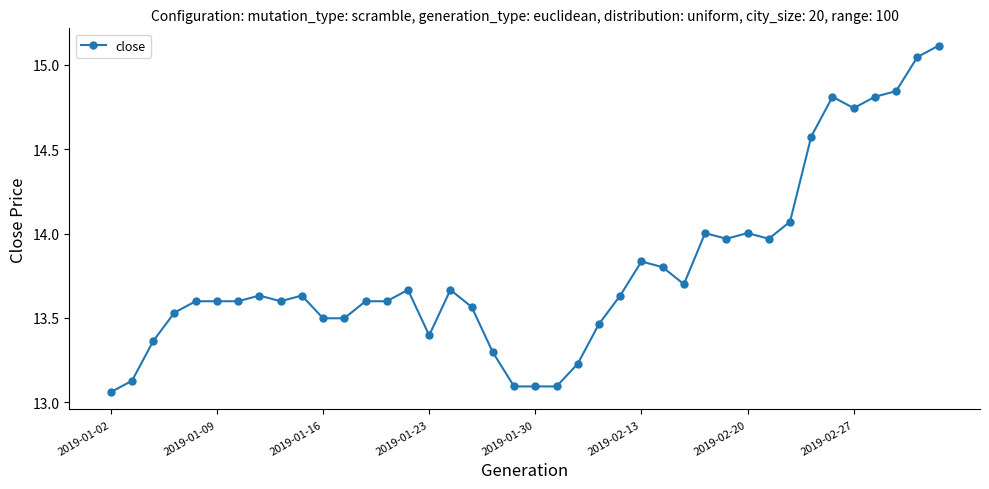

What is the greatest value displayed?

15.1